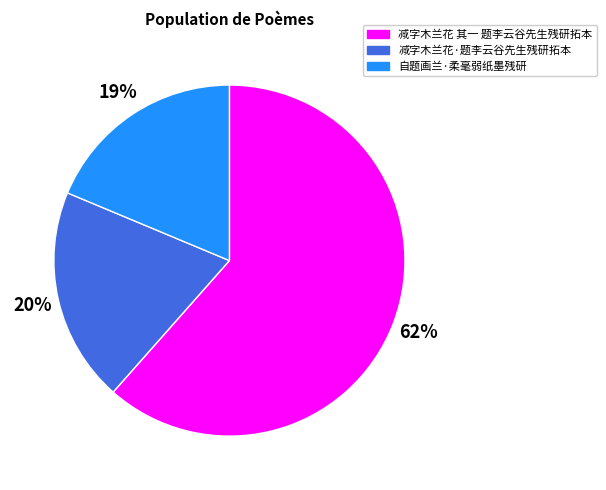

True or false: 减字木兰花 其一 题李云谷先生残研拓本 accounts for 70% of the total.

False